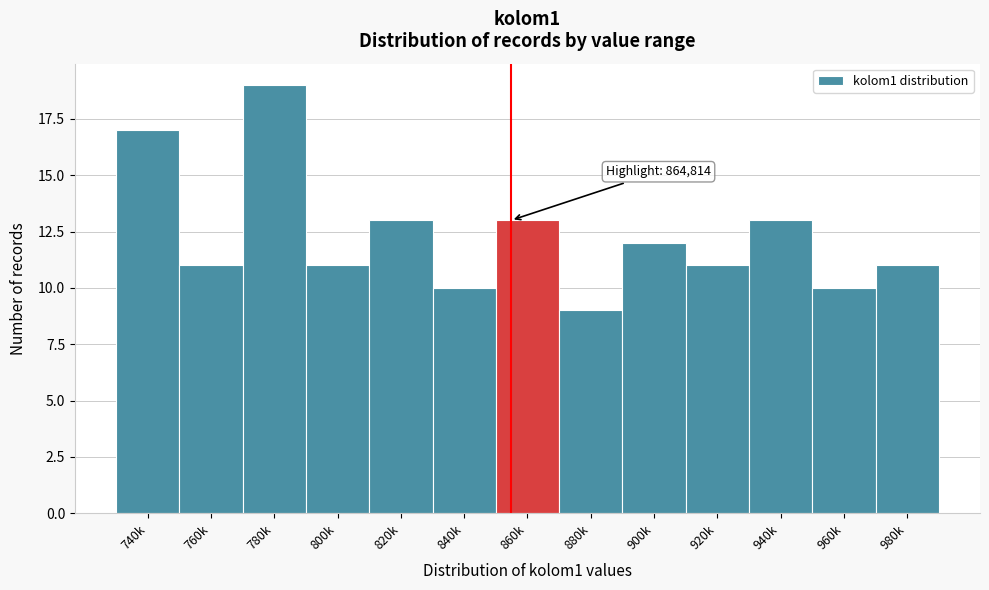

Reading left to right, what are all the values shown in this chart?

17	11	19	11	13	10	13	9	12	11	13	10	11